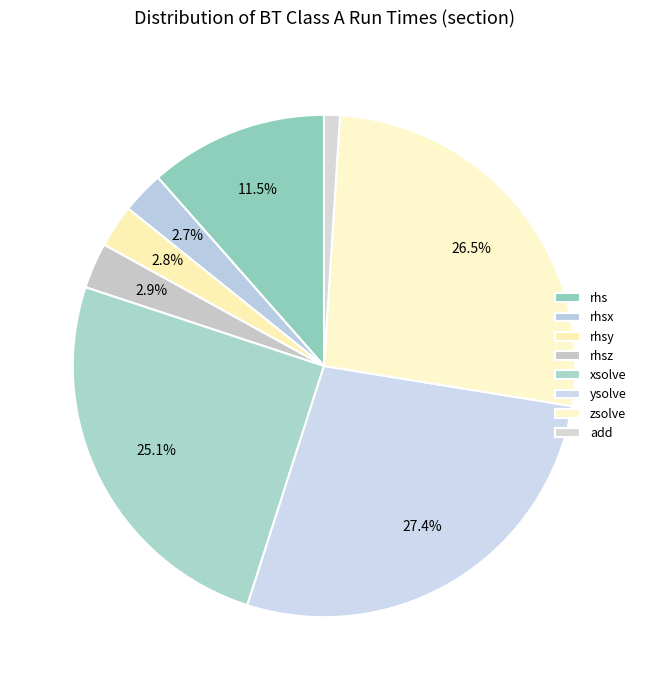

To the nearest percent, what portion does rhsx represent?

3%